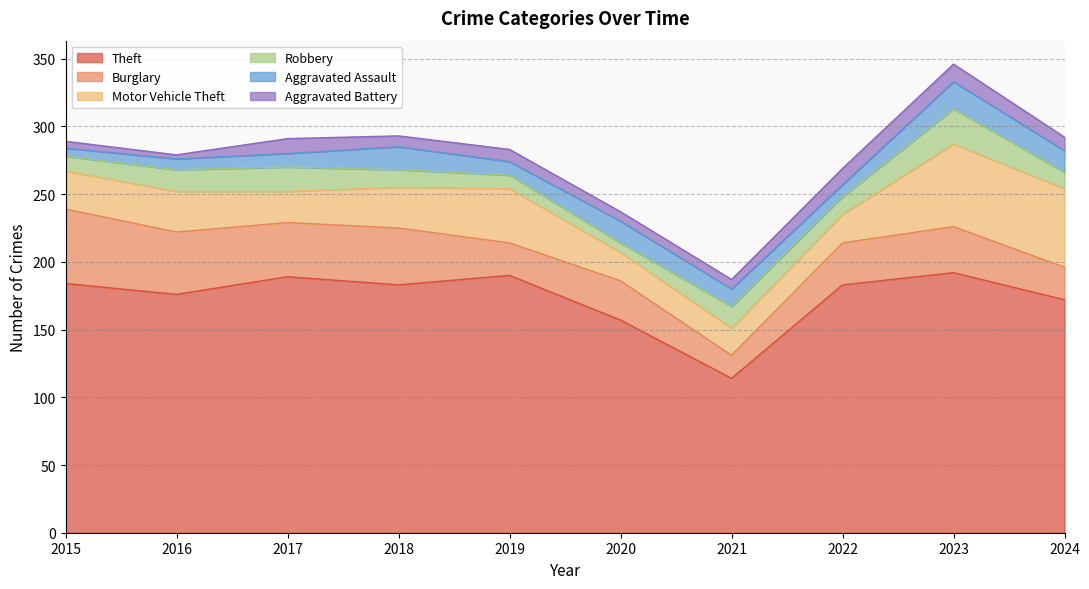

What is the smallest value displayed?

3